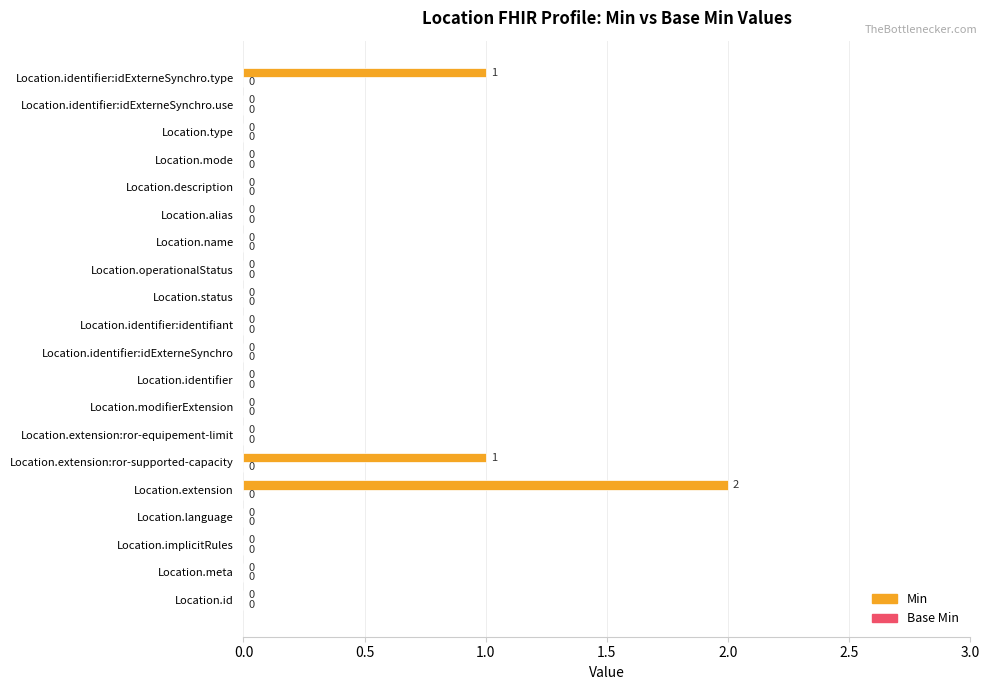

The value at Location.modifierExtension is 0. True or false?

True